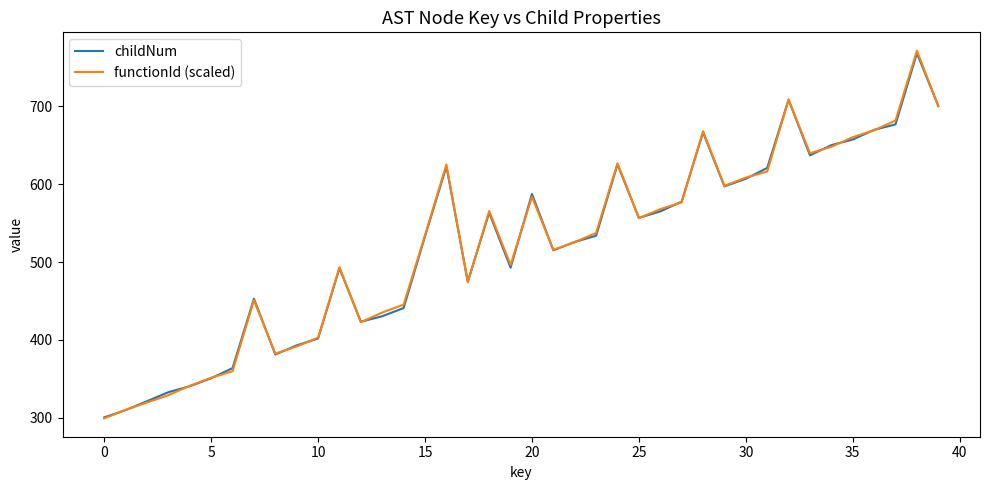

Which series has the widest spread of values?

functionId (scaled)